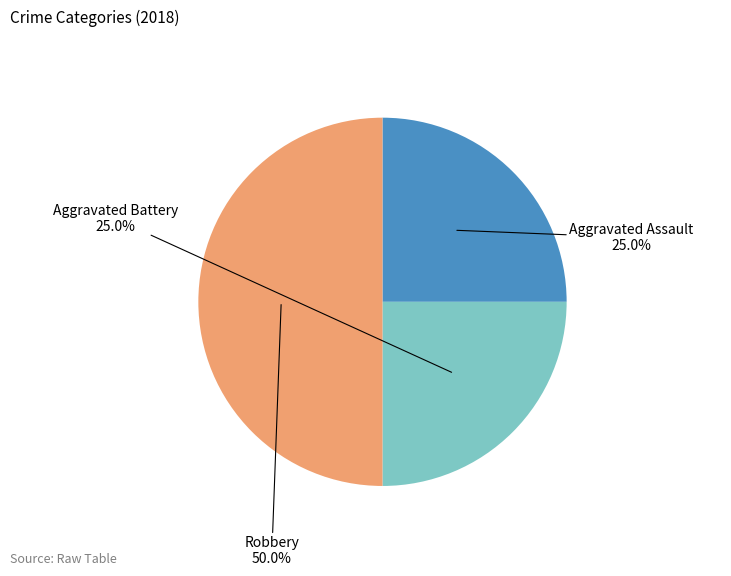

Count the number of slices in the pie.

3